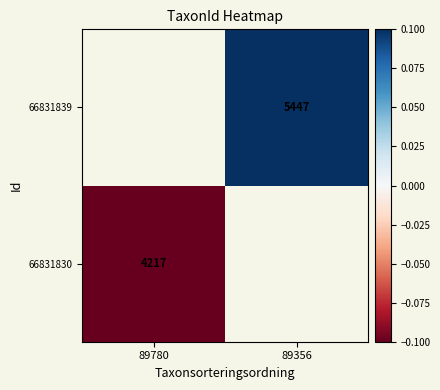

Where is 66831830 nearest to the value 0?

89780